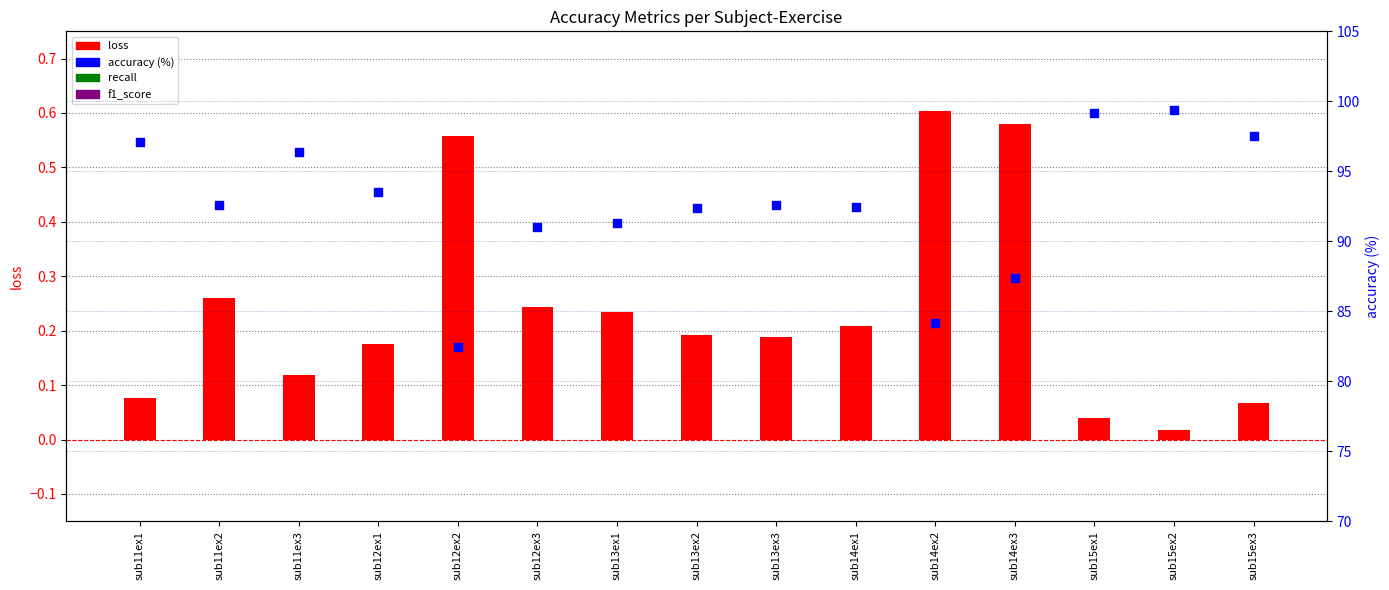

Which series has the widest spread of Y values?

accuracy